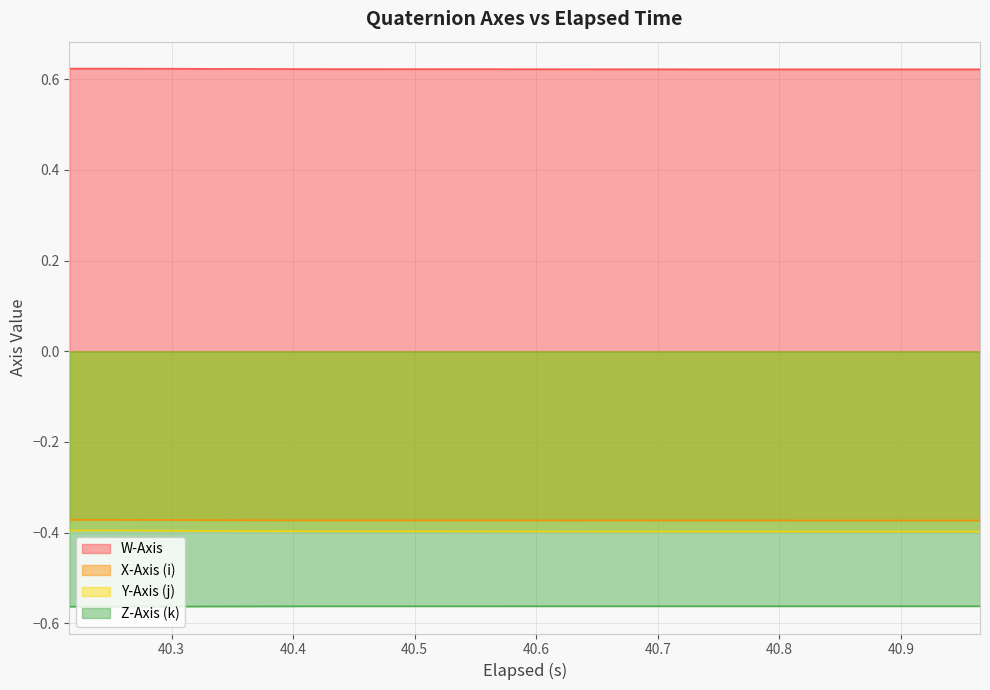

True or false: Y-Axis (j) and Z-Axis (k) intersect in this chart.

False